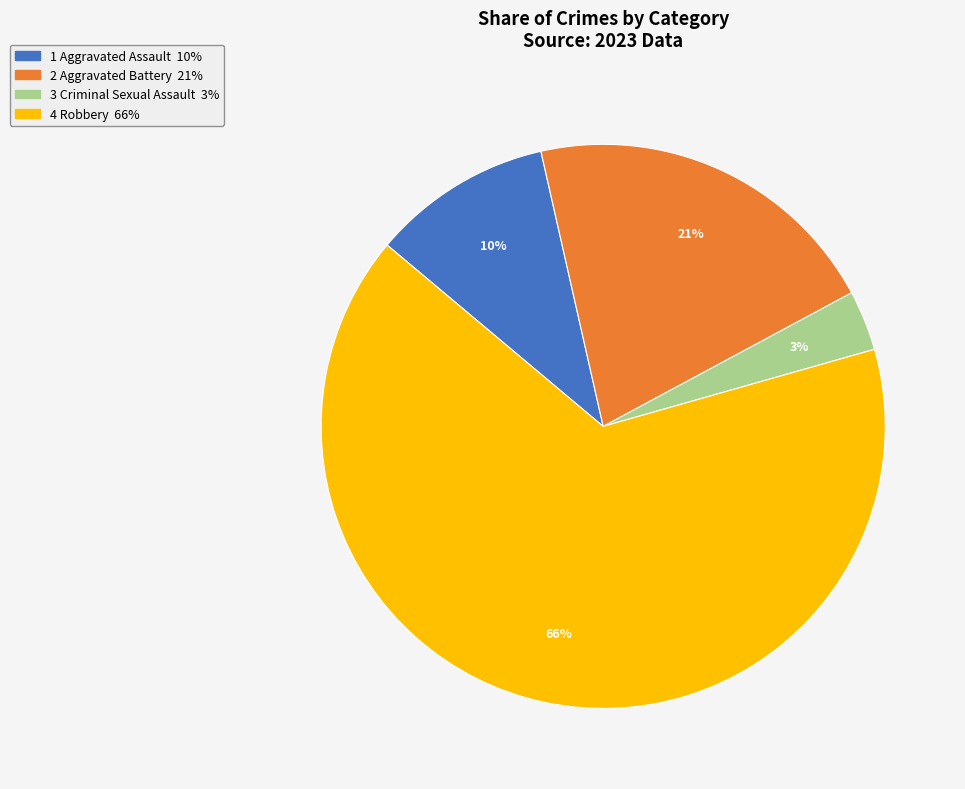

To the nearest percent, what is the average slice percentage?

25%